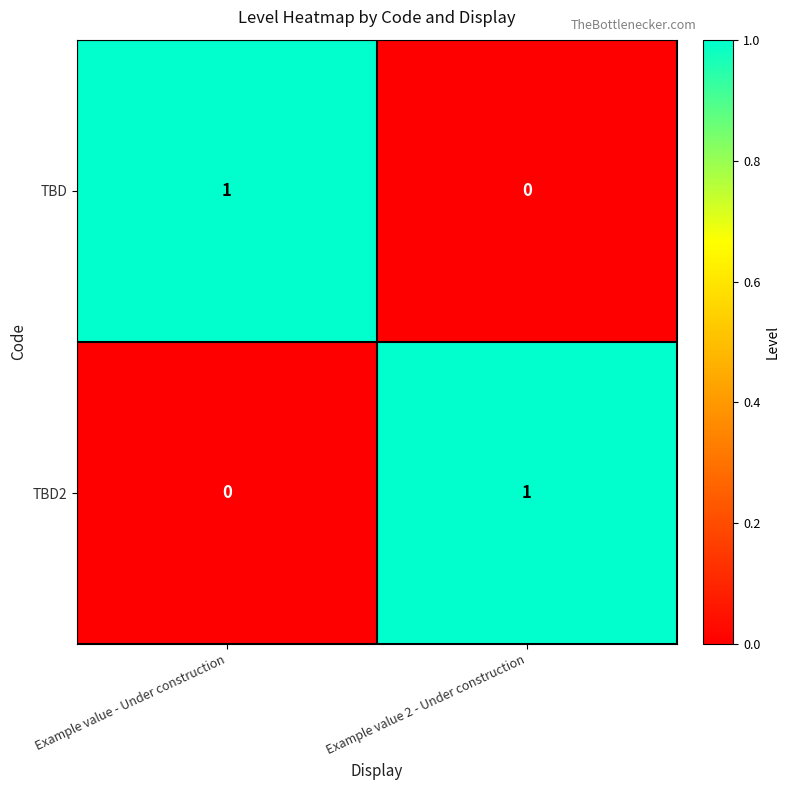

Rank the series at Example value - Under construction from lowest to highest value.

TBD2, TBD